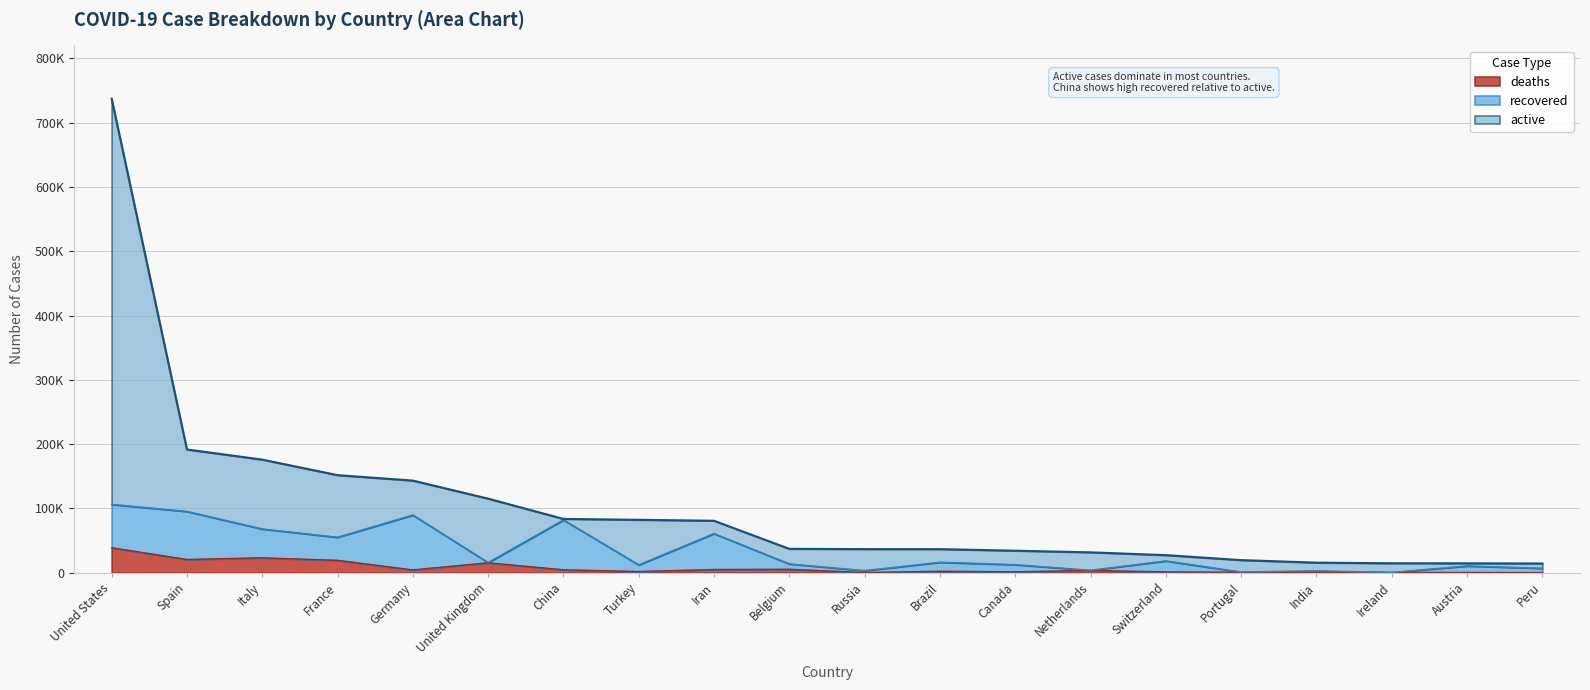

Which series has the largest range (max minus min)?

active